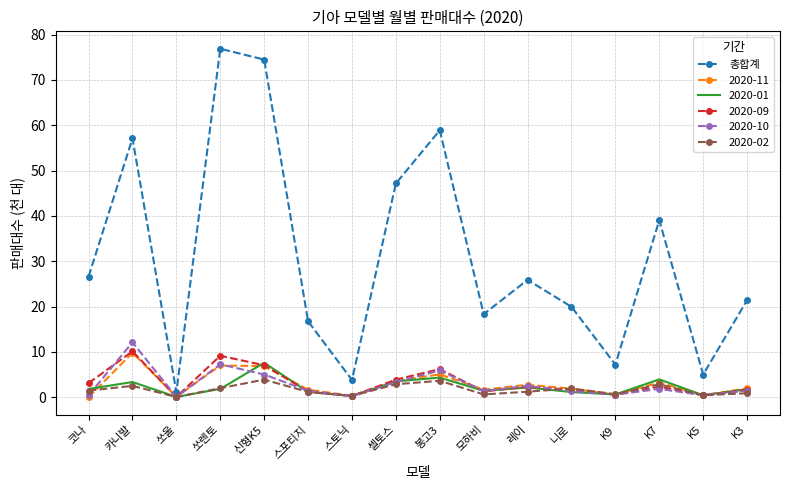

The 2020-11 series shows 2.9 at 신형K5. True or false?

False